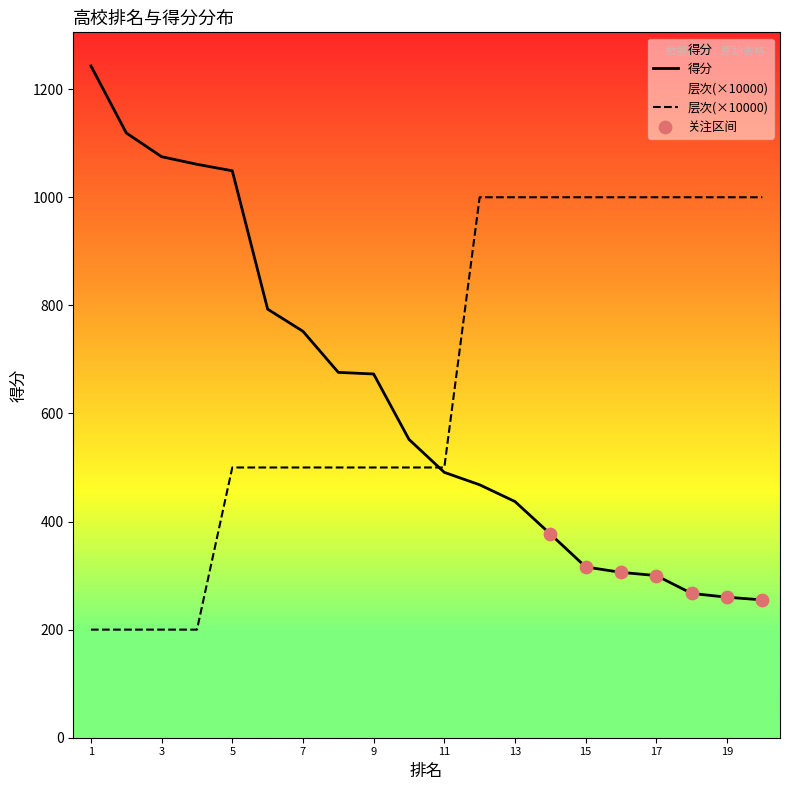

What are all the series names shown in the legend?

得分, 层次